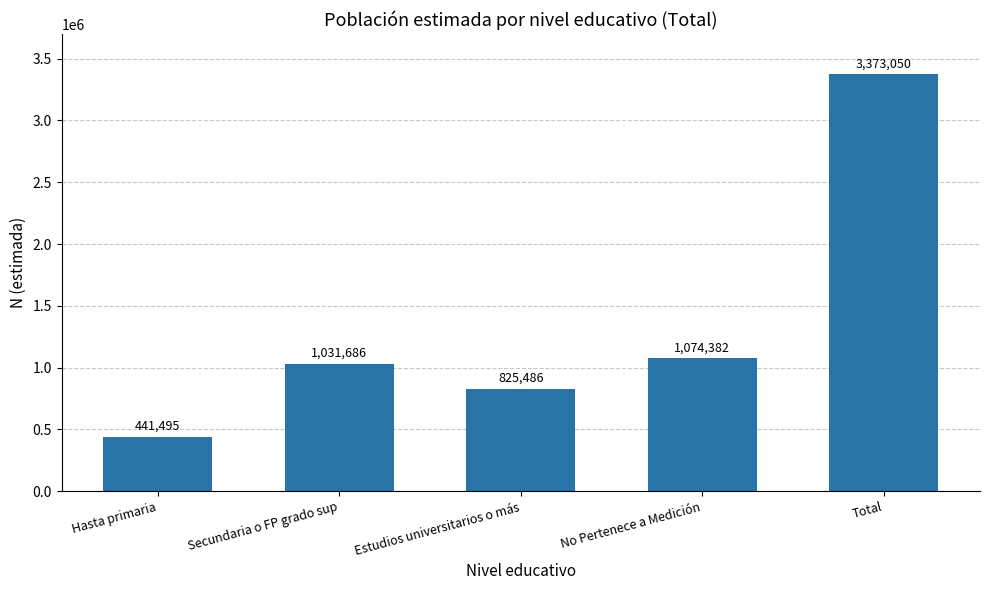

At which label is the value closest to 1907272?

No Pertenece a Medición